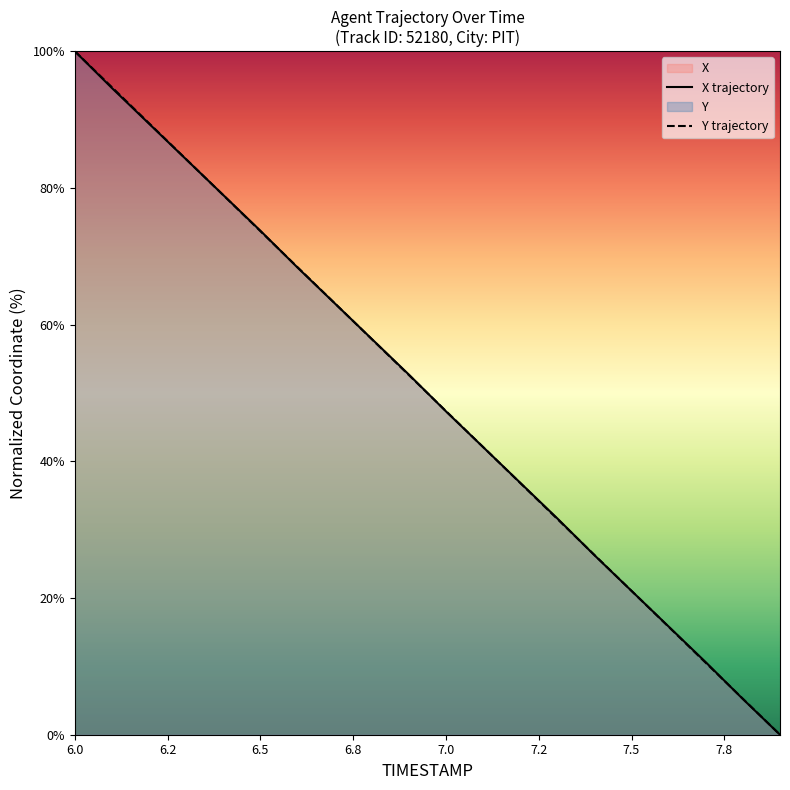

True or false: X trajectory has a value of 21.0 at 7.5.

True